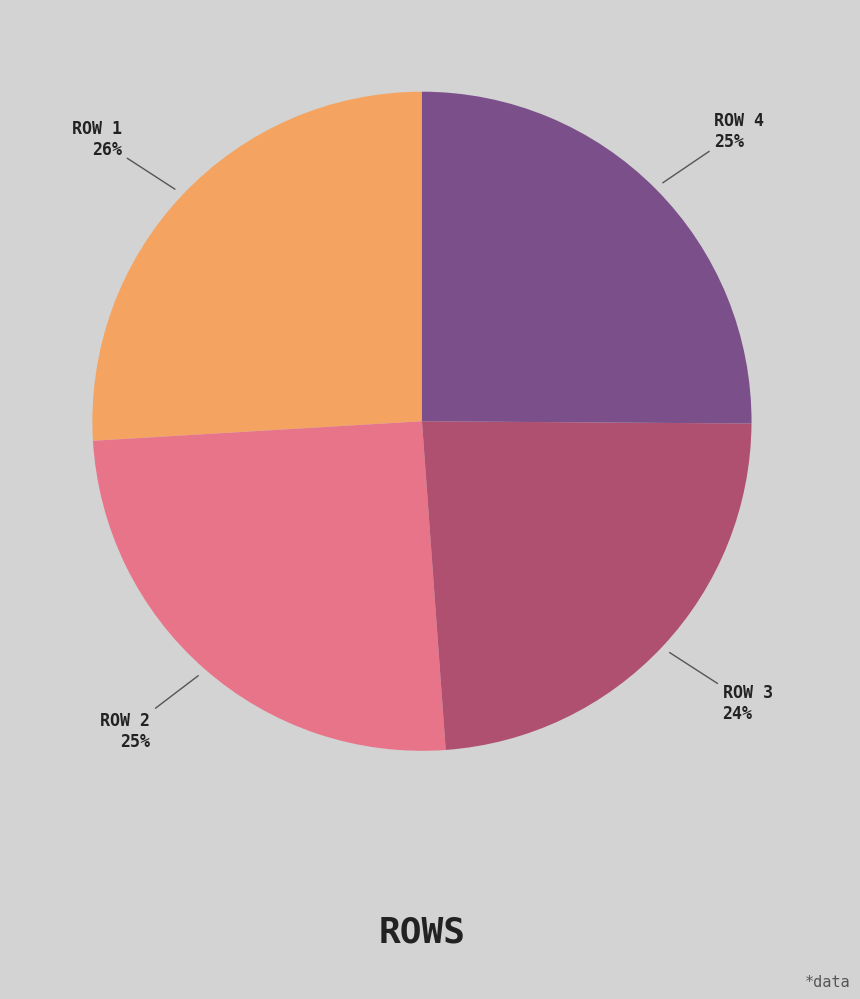

Combined, do ROW 1 and ROW 2 account for over 50%?

Yes